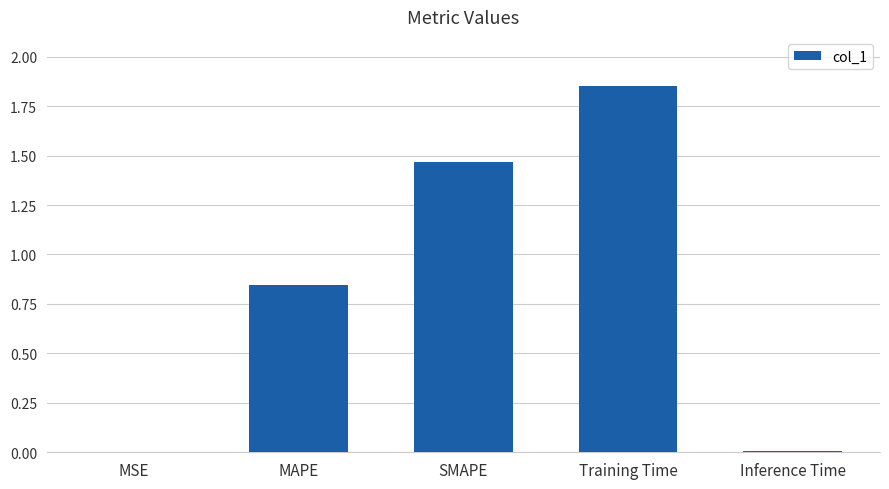

What is the ratio of the value at Training Time to the value at SMAPE?

1.3